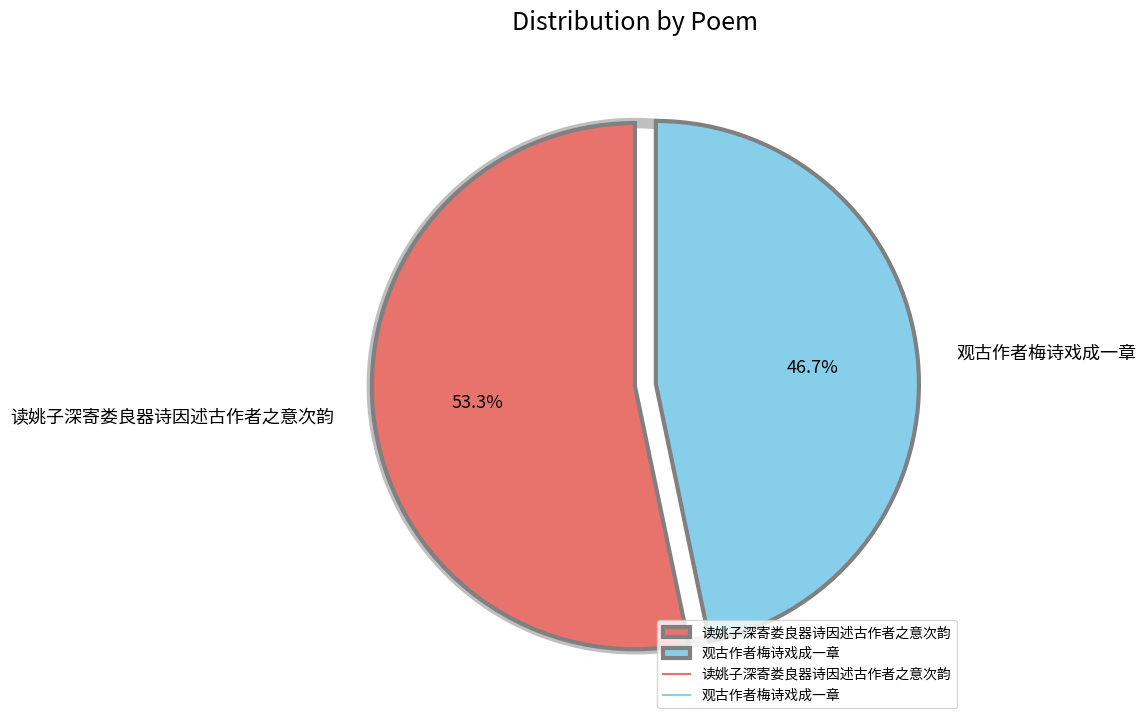

What is the change in value from 读姚子深寄娄良器诗因述古作者之意次韵 to 观古作者梅诗戏成一章?

-61488